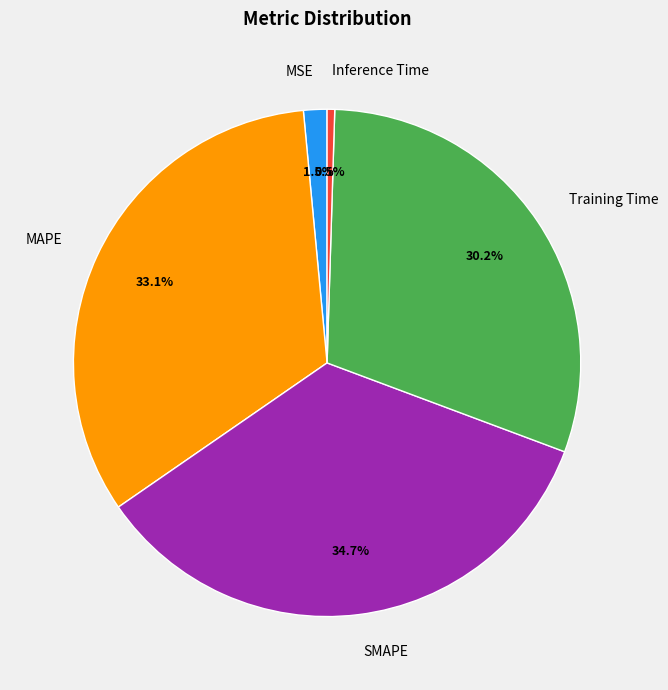

To the nearest percent, what percentage of the pie is MAPE?

33%